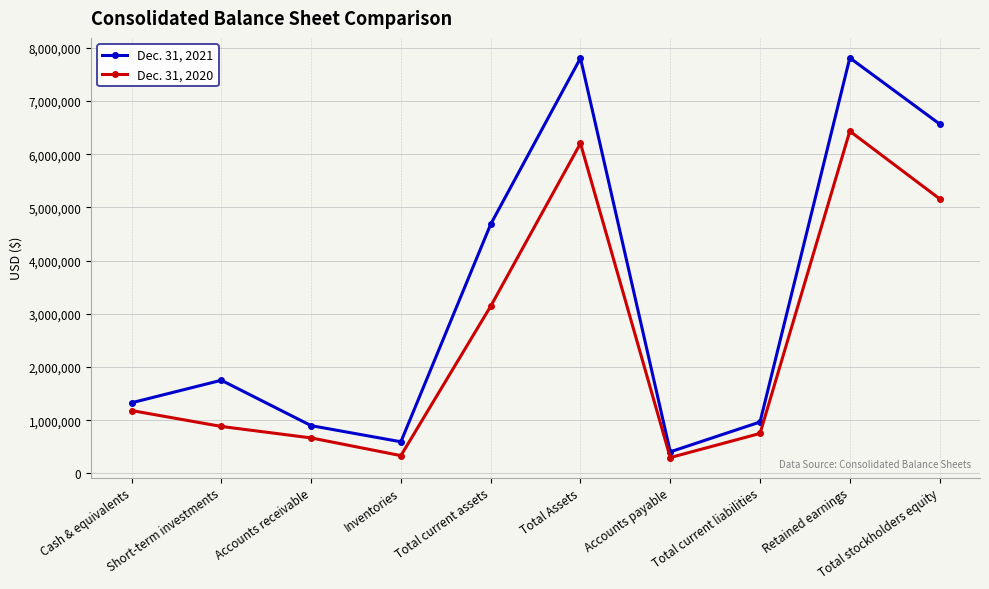

What position from the left is Inventories?

4